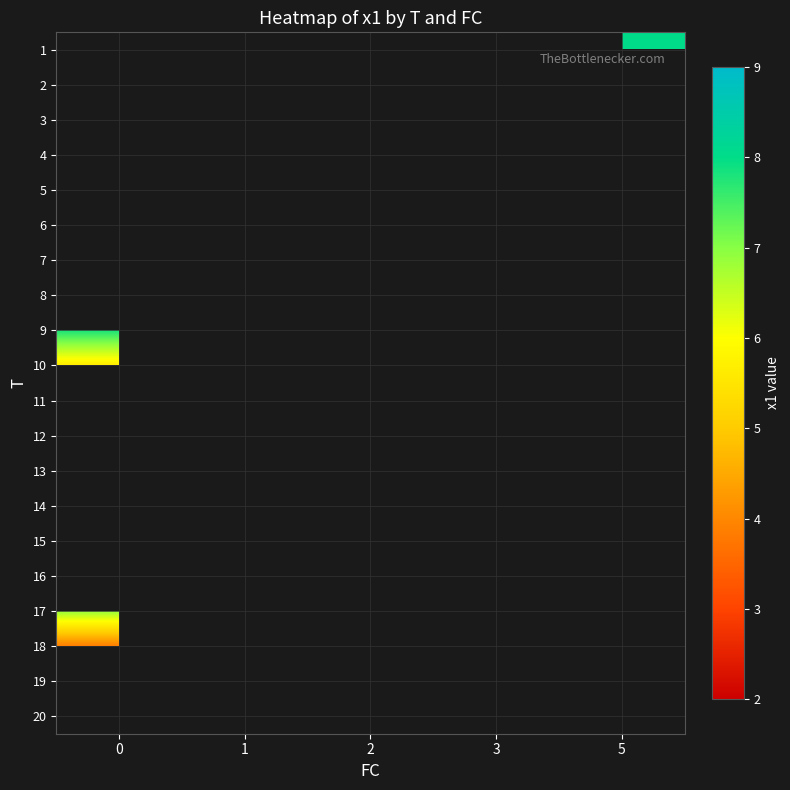

At which category does the chart reach its peak across all series?

2